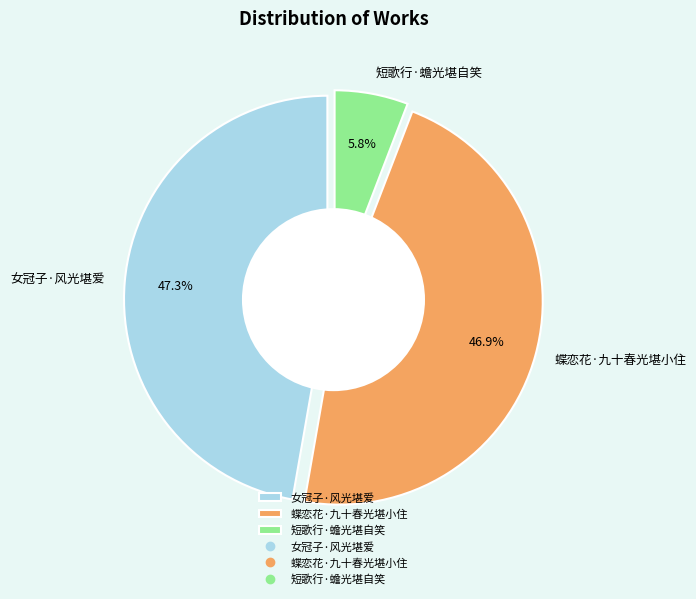

What is the ratio of the value at 短歌行·蟾光堪自笑 to the value at 女冠子·风光堪爱?

0.1